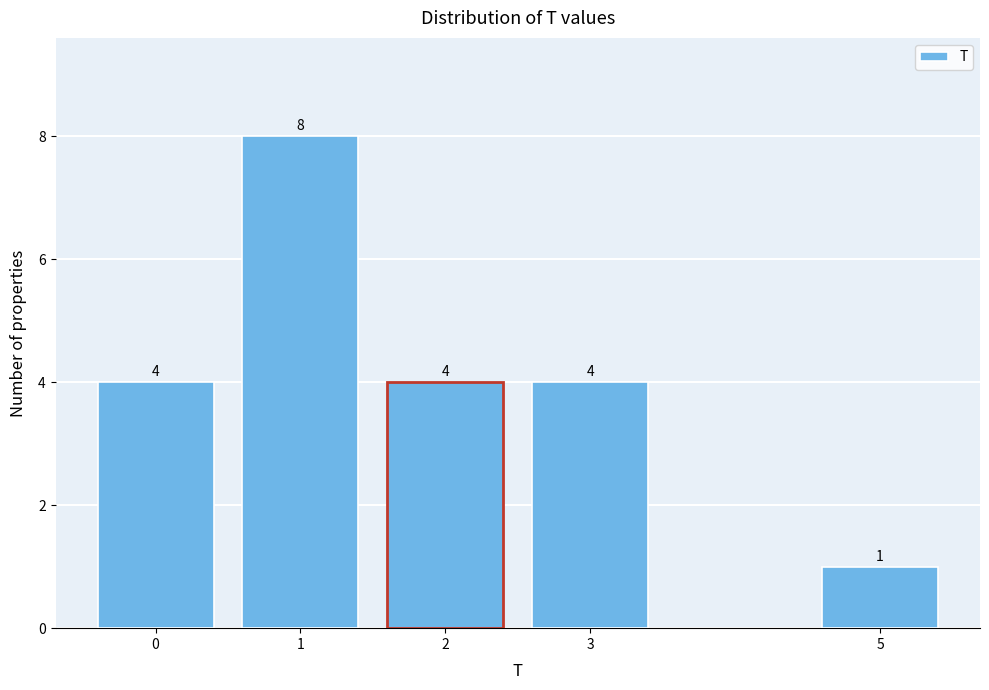

Reading right to left, what are all the values shown in this chart?

5=1	3=4	2=4	1=8	0=4